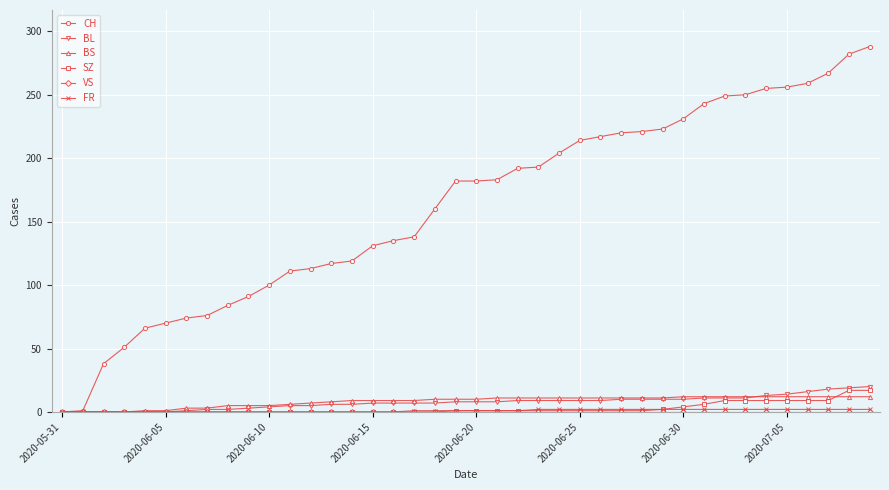

Which series has the largest total across all categories?

CH